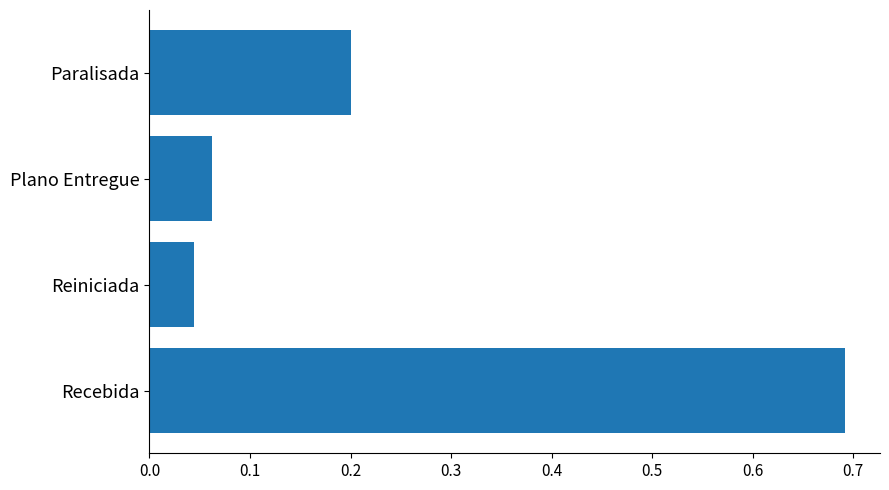

What is the difference between the maximum and second lowest values?

0.6